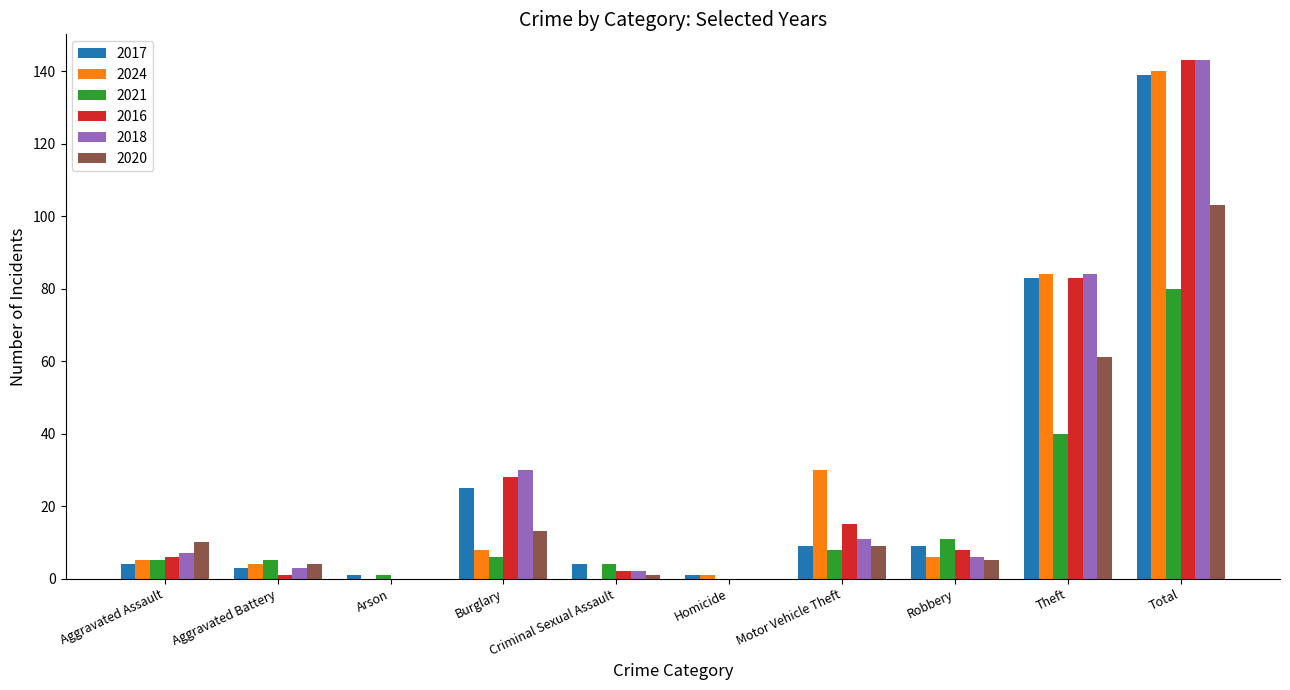

Reading left to right, what are all the values shown in this chart?

2017: Aggravated Assault=4	Aggravated Battery=3	Arson=1	Burglary=25	Criminal Sexual Assault=4	Homicide=1	Motor Vehicle Theft=9	Robbery=9	Theft=83	Total=139
2024: Aggravated Assault=5	Aggravated Battery=4	Arson=0	Burglary=8	Criminal Sexual Assault=0	Homicide=1	Motor Vehicle Theft=30	Robbery=6	Theft=84	Total=140
2021: Aggravated Assault=5	Aggravated Battery=5	Arson=1	Burglary=6	Criminal Sexual Assault=4	Homicide=0	Motor Vehicle Theft=8	Robbery=11	Theft=40	Total=80
2016: Aggravated Assault=6	Aggravated Battery=1	Arson=0	Burglary=28	Criminal Sexual Assault=2	Homicide=0	Motor Vehicle Theft=15	Robbery=8	Theft=83	Total=143
2018: Aggravated Assault=7	Aggravated Battery=3	Arson=0	Burglary=30	Criminal Sexual Assault=2	Homicide=0	Motor Vehicle Theft=11	Robbery=6	Theft=84	Total=143
2020: Aggravated Assault=10	Aggravated Battery=4	Arson=0	Burglary=13	Criminal Sexual Assault=1	Homicide=0	Motor Vehicle Theft=9	Robbery=5	Theft=61	Total=103